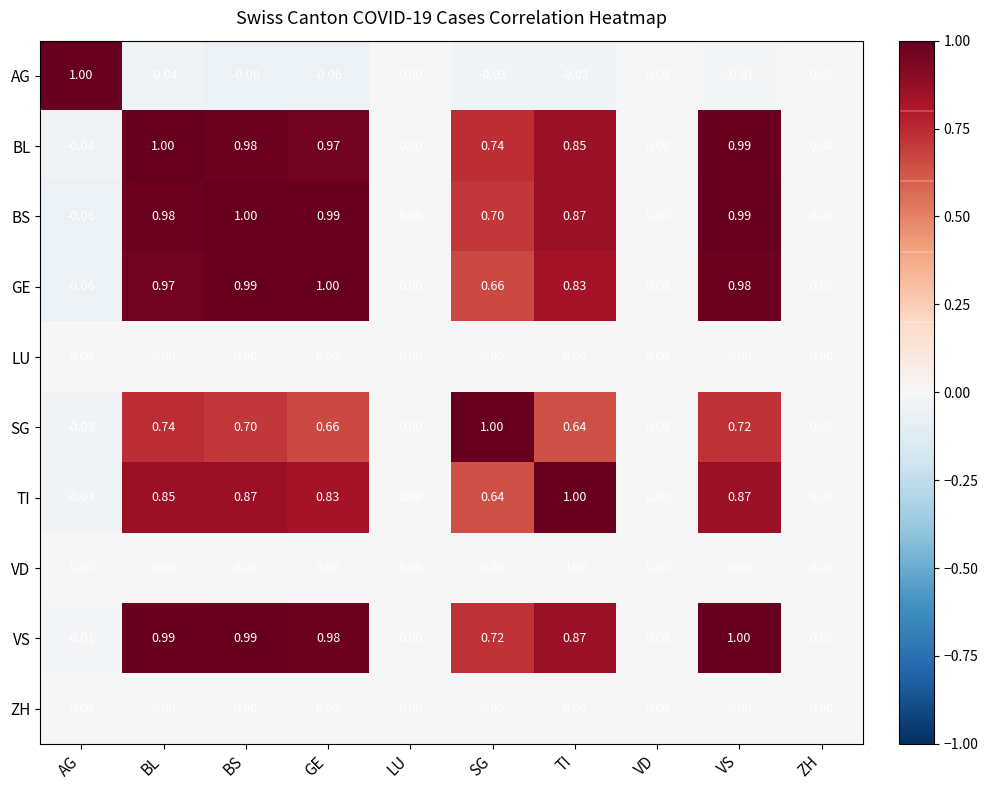

At which label does VS first exceed 0?

BL